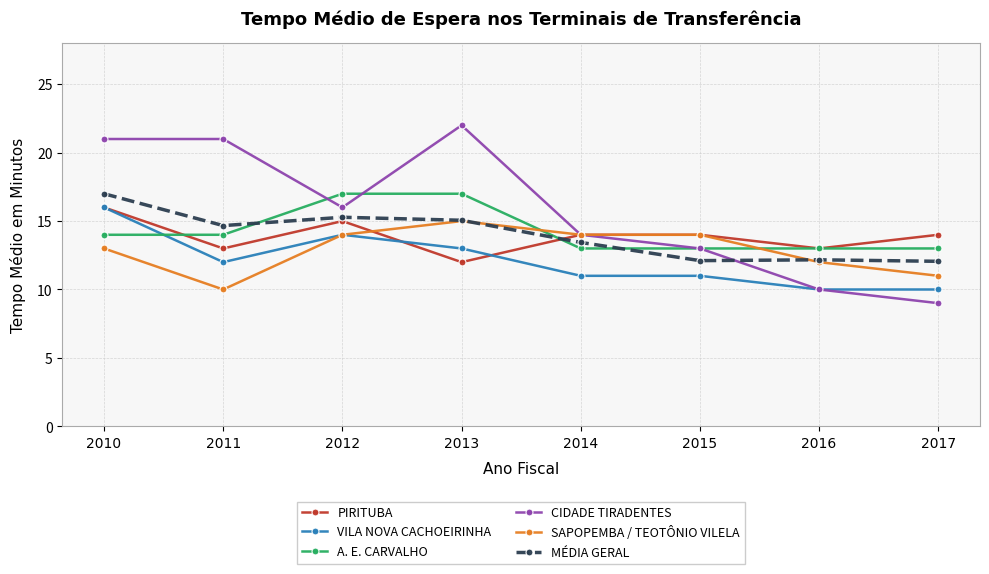

What is the spread (max minus min) of values at 2012?

3.0